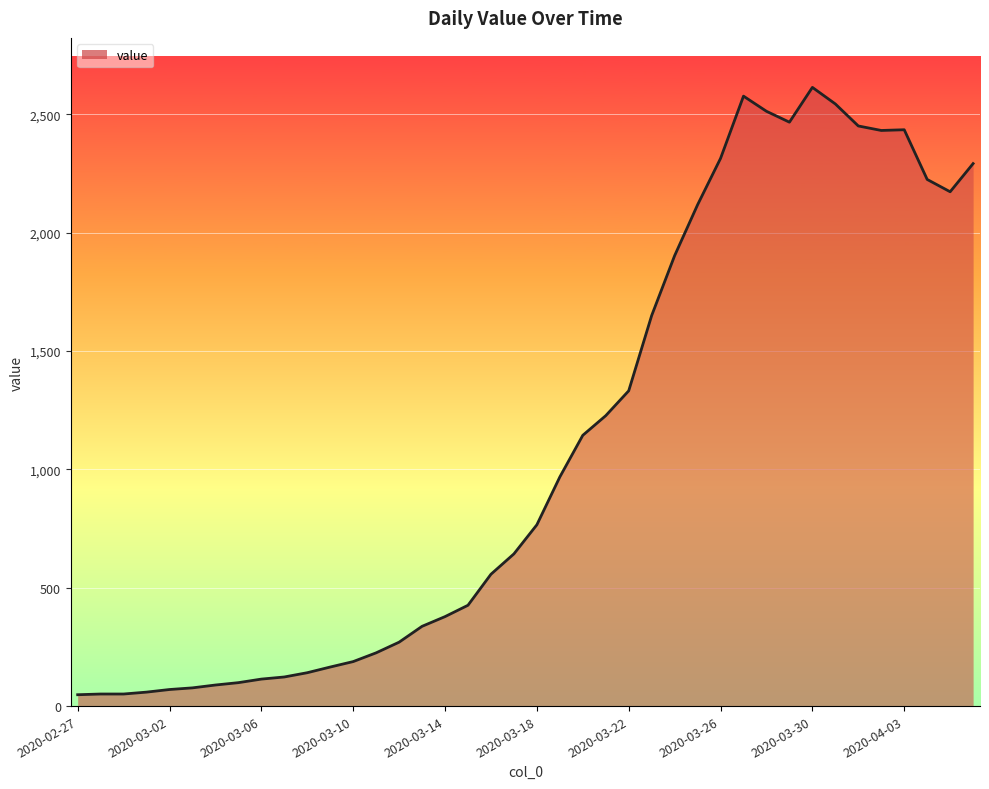

What is the difference between the maximum and minimum values?

2566